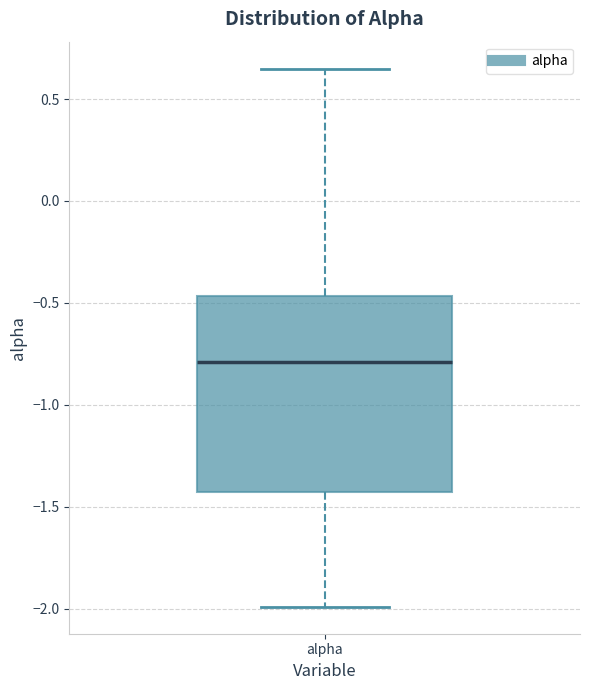

Transcribe this box plot: give where the median line is, the range the box spans, and where the two whiskers end, as read against the y-axis. The values are not printed on the chart, so give them approximately, as read against the axis.

median -0.80, box -1.45 to -0.45, whiskers -2.00 to 0.65